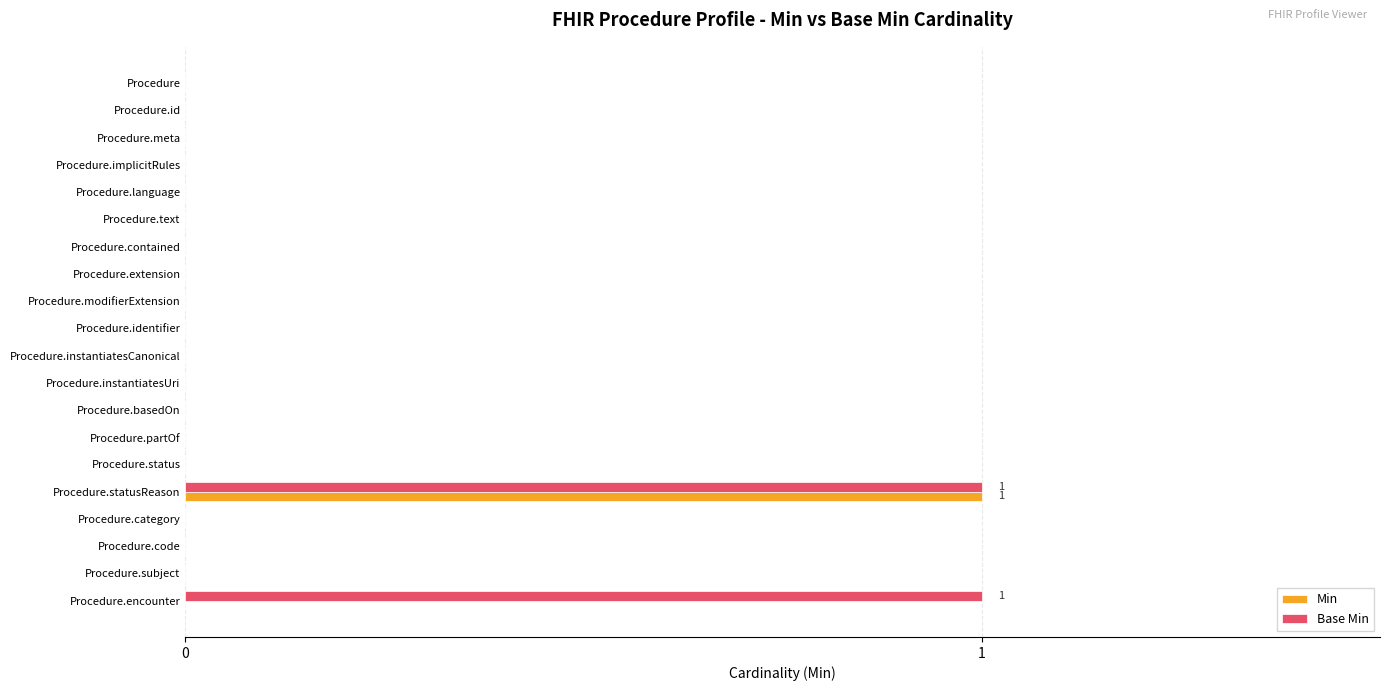

True or false: Min has a value of 1 at Procedure.instantiatesCanonical.

False